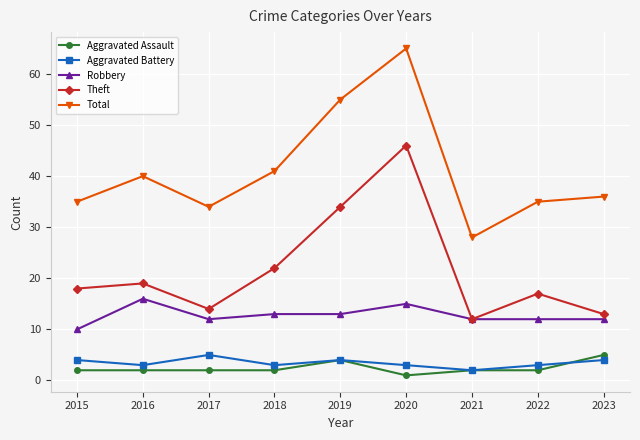

True or false: Aggravated Battery and Robbery intersect in this chart.

False